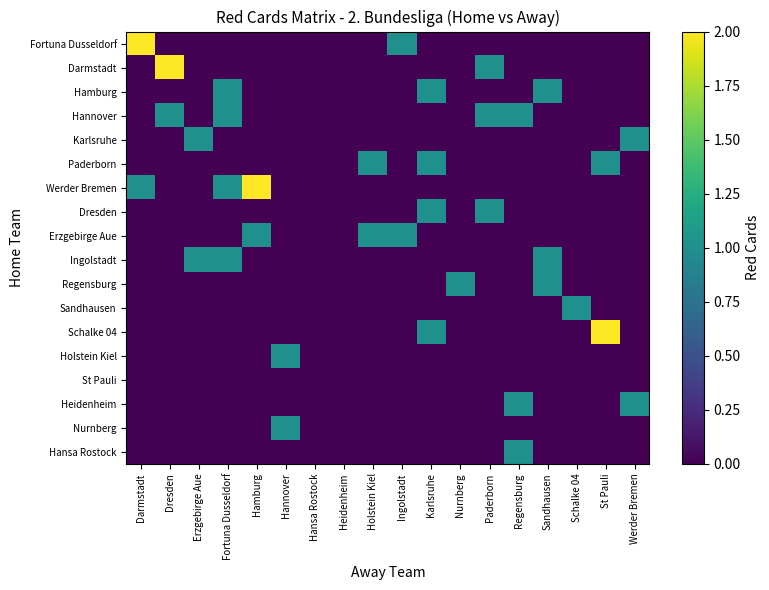

How many series are shown in this chart?

18